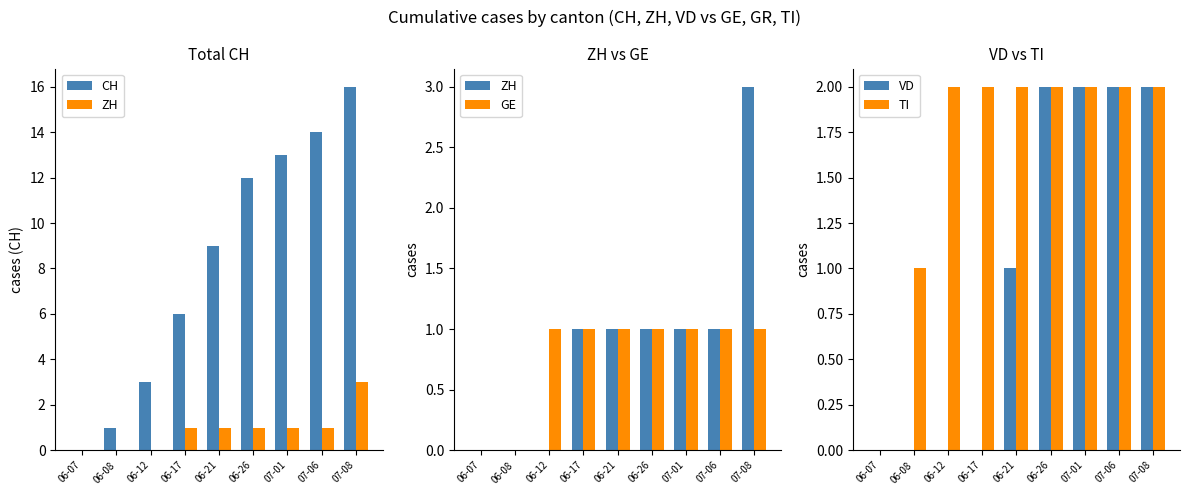

Which series has the widest spread of values?

CH